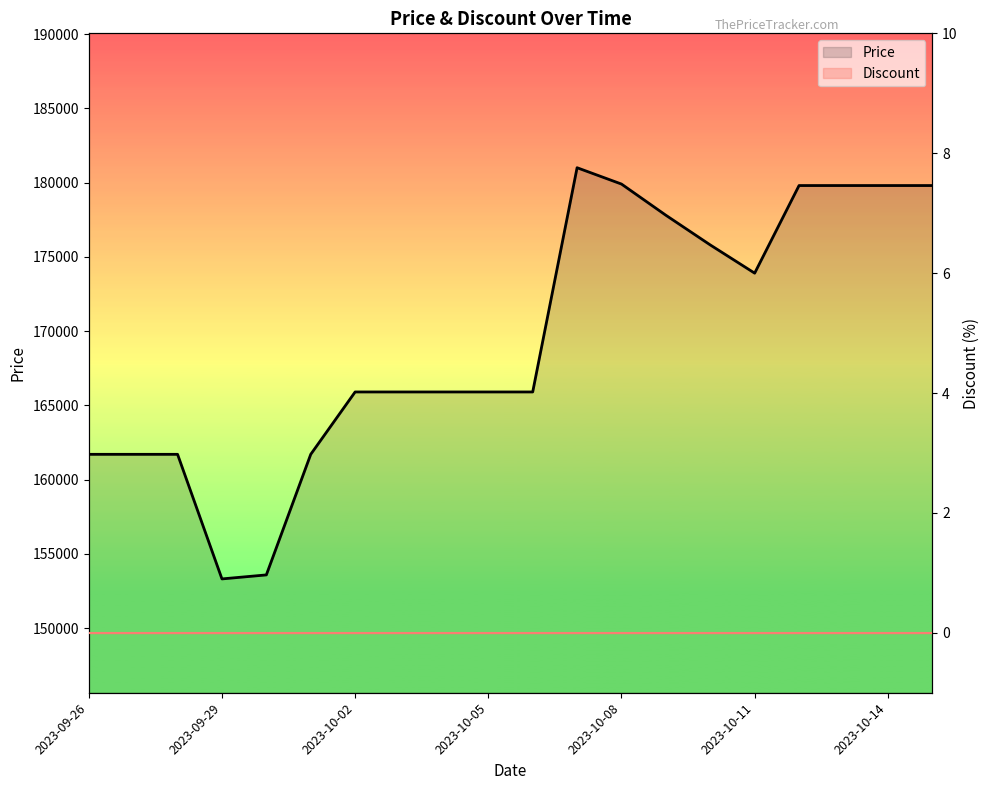

What is the label of the 3rd point from the right?

2023-10-13